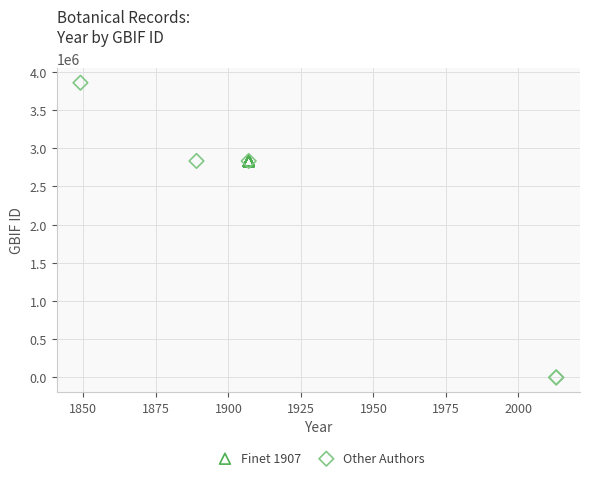

Which series has the widest spread of Y values?

Other Authors